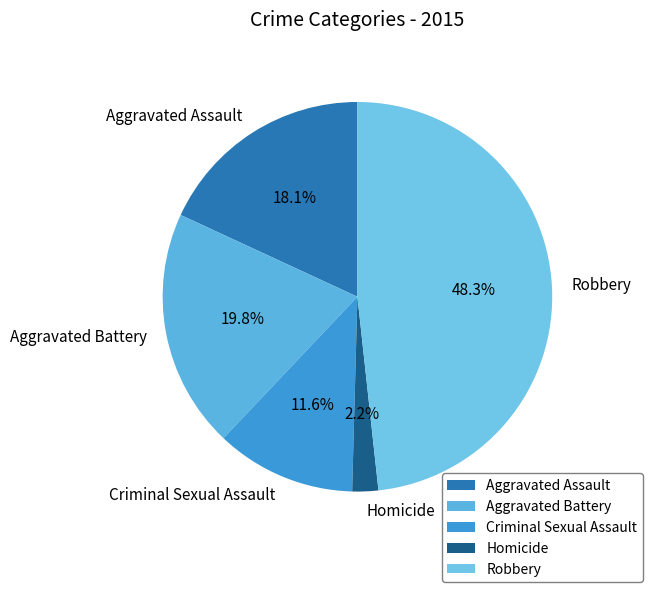

Which has a higher value, Homicide or Aggravated Assault?

Aggravated Assault